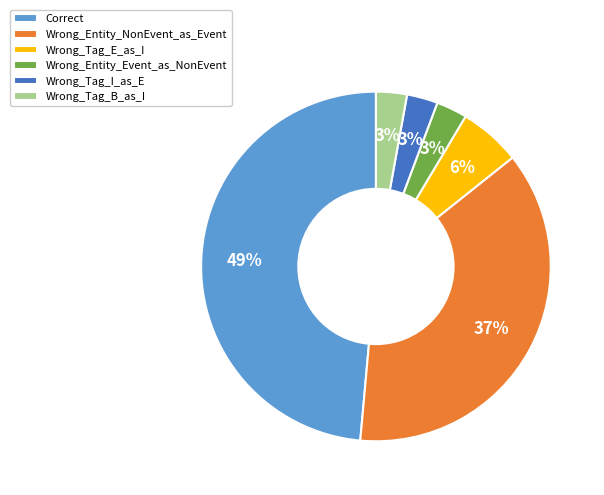

Does Correct represent more than half of the total?

No